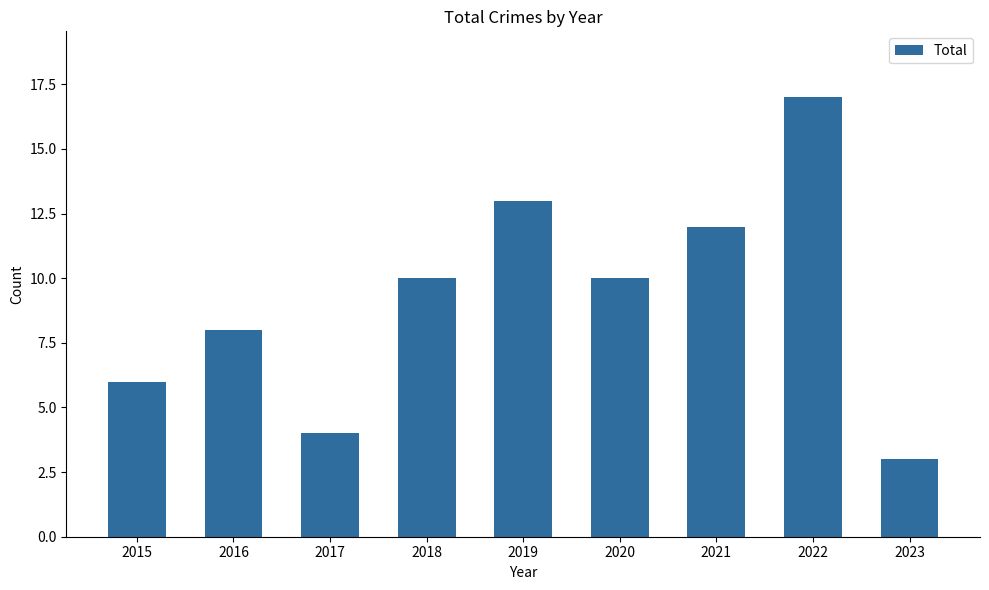

Are the bars horizontal?

No